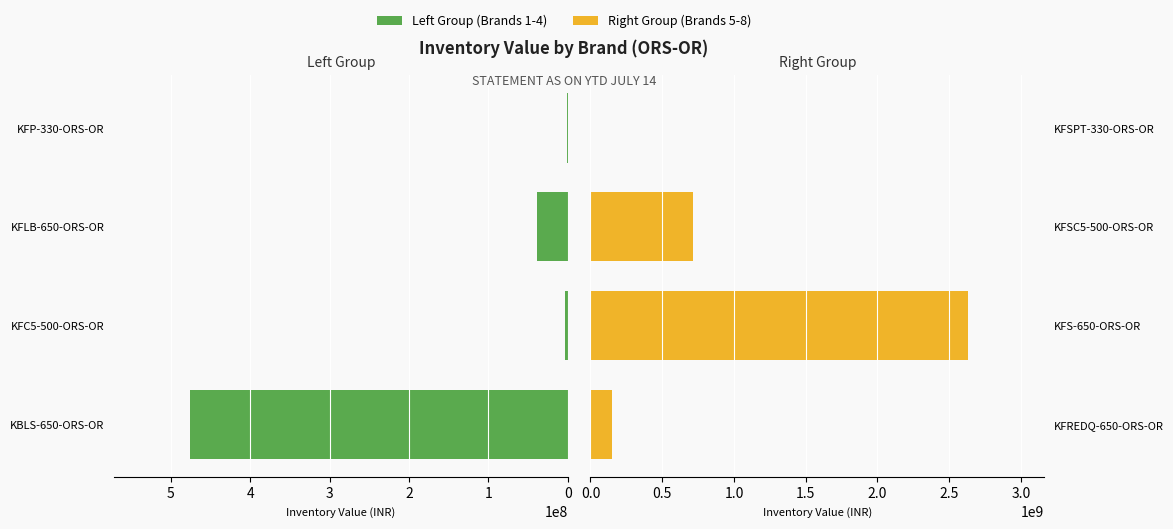

What is the average value of the Right Group series?

875471901.7